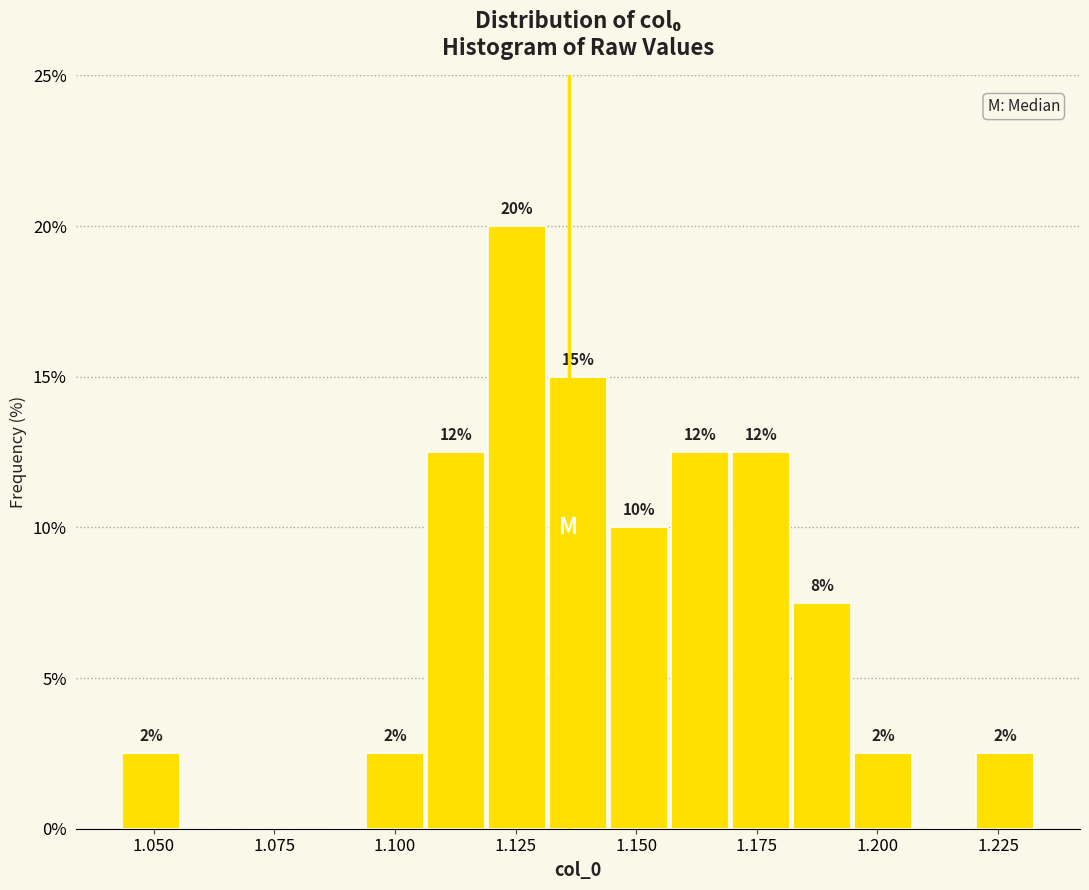

Read against the x-axis, roughly where is the centre of the tallest bar?

1.125